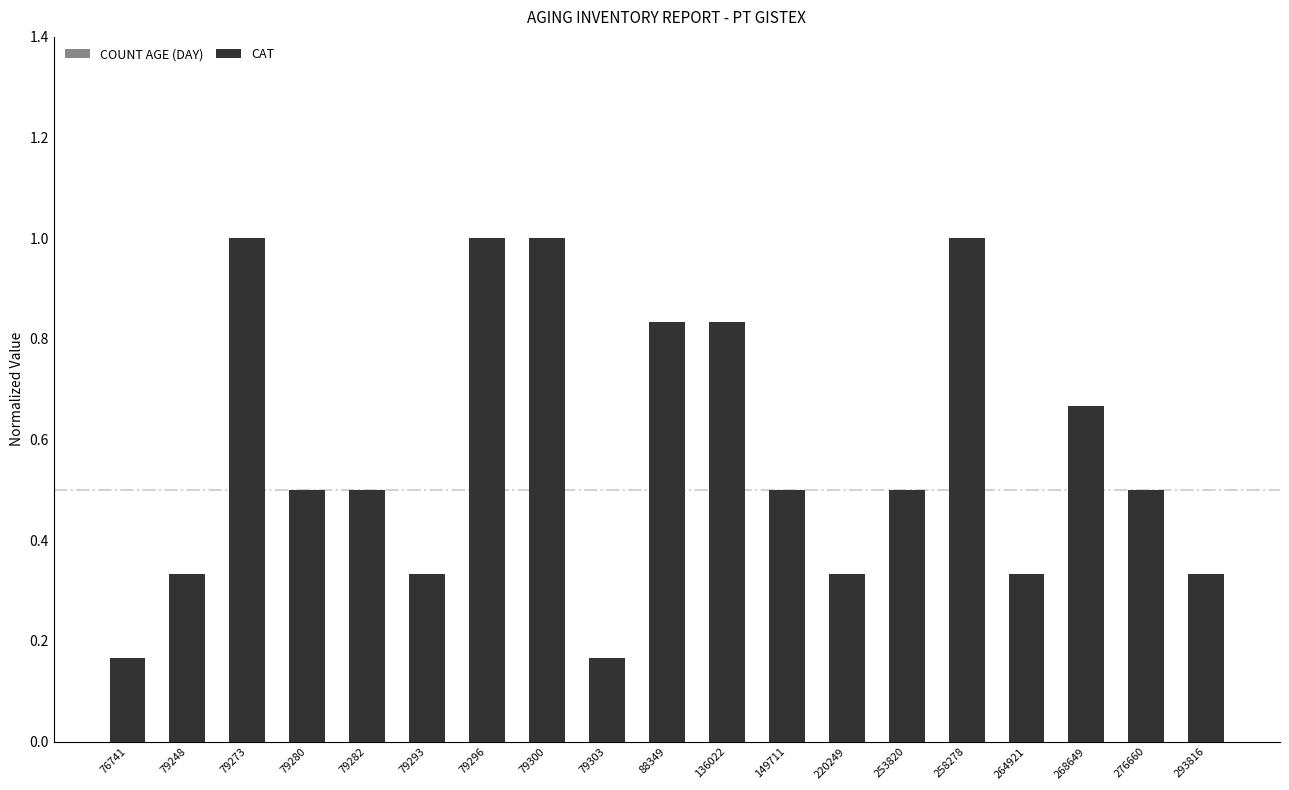

Is the value of COUNT AGE (DAY) at 76741 greater than the value of CAT at 79280?

No